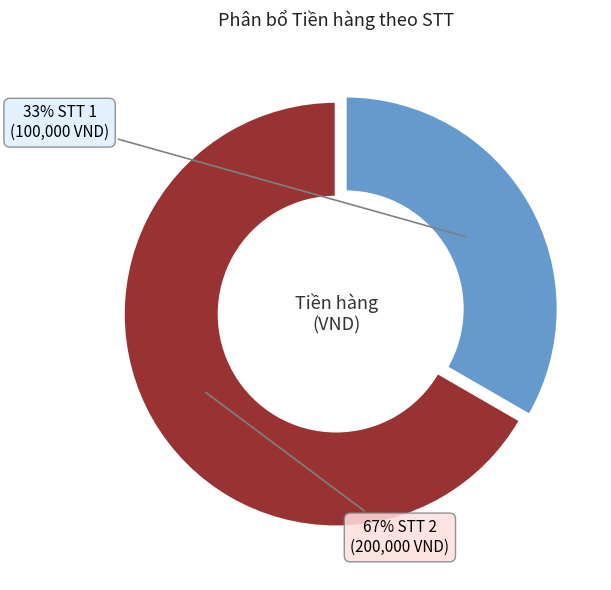

To the nearest percent, what is the average slice percentage?

50%